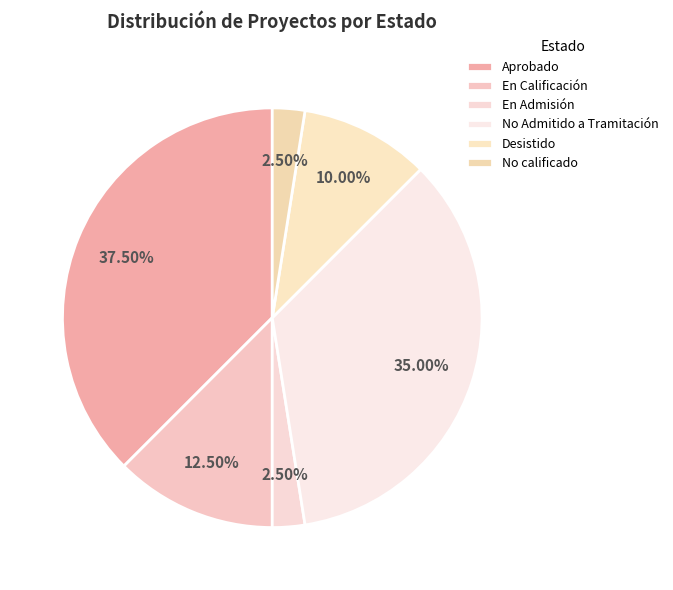

Is there a majority slice in this chart?

No